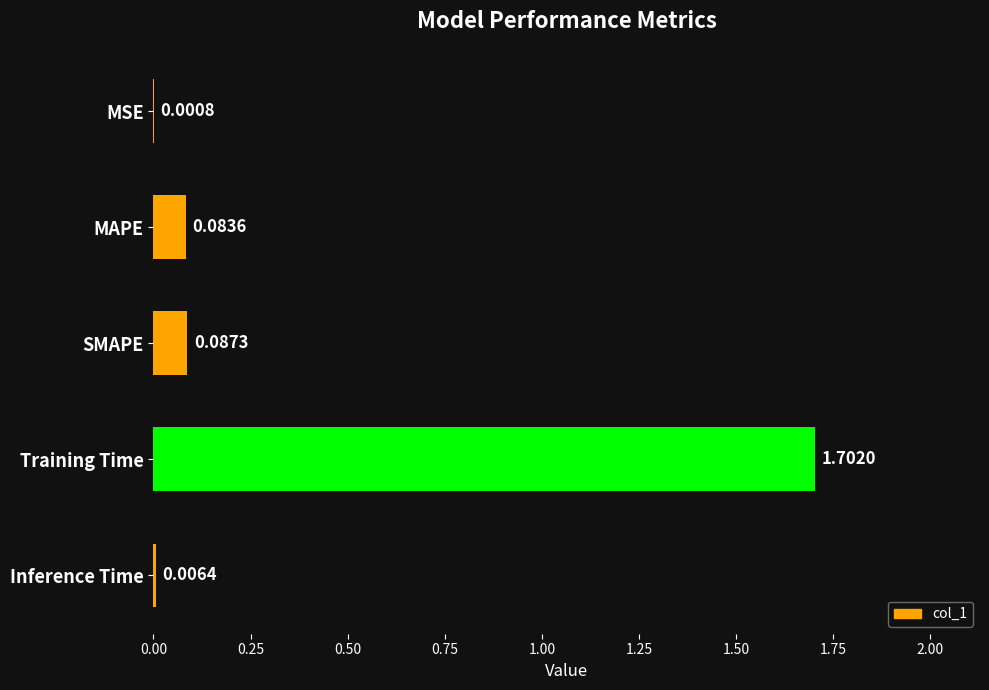

Which has a higher value, MSE or Training Time?

Training Time